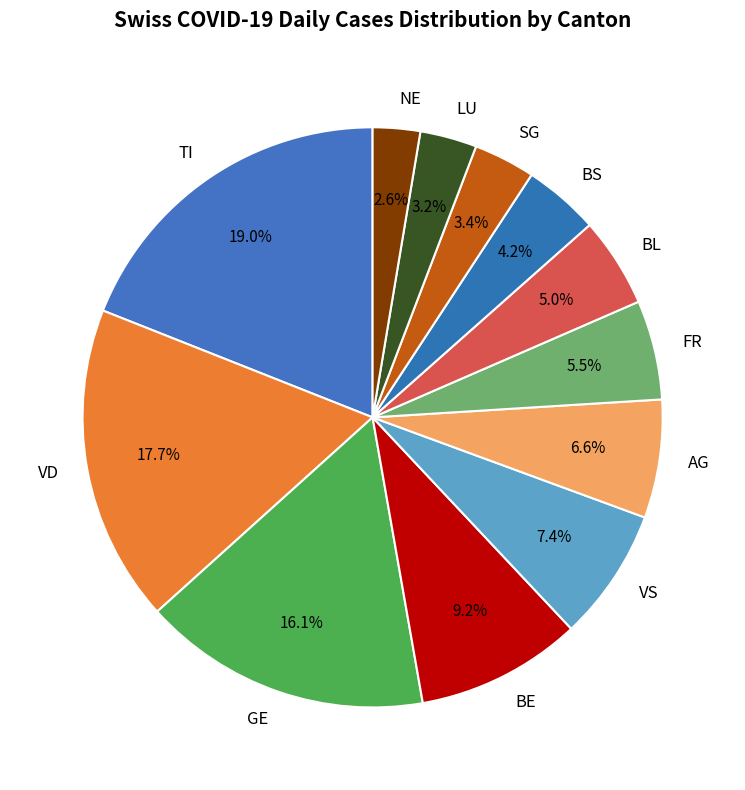

Which slice is the smallest?

NE